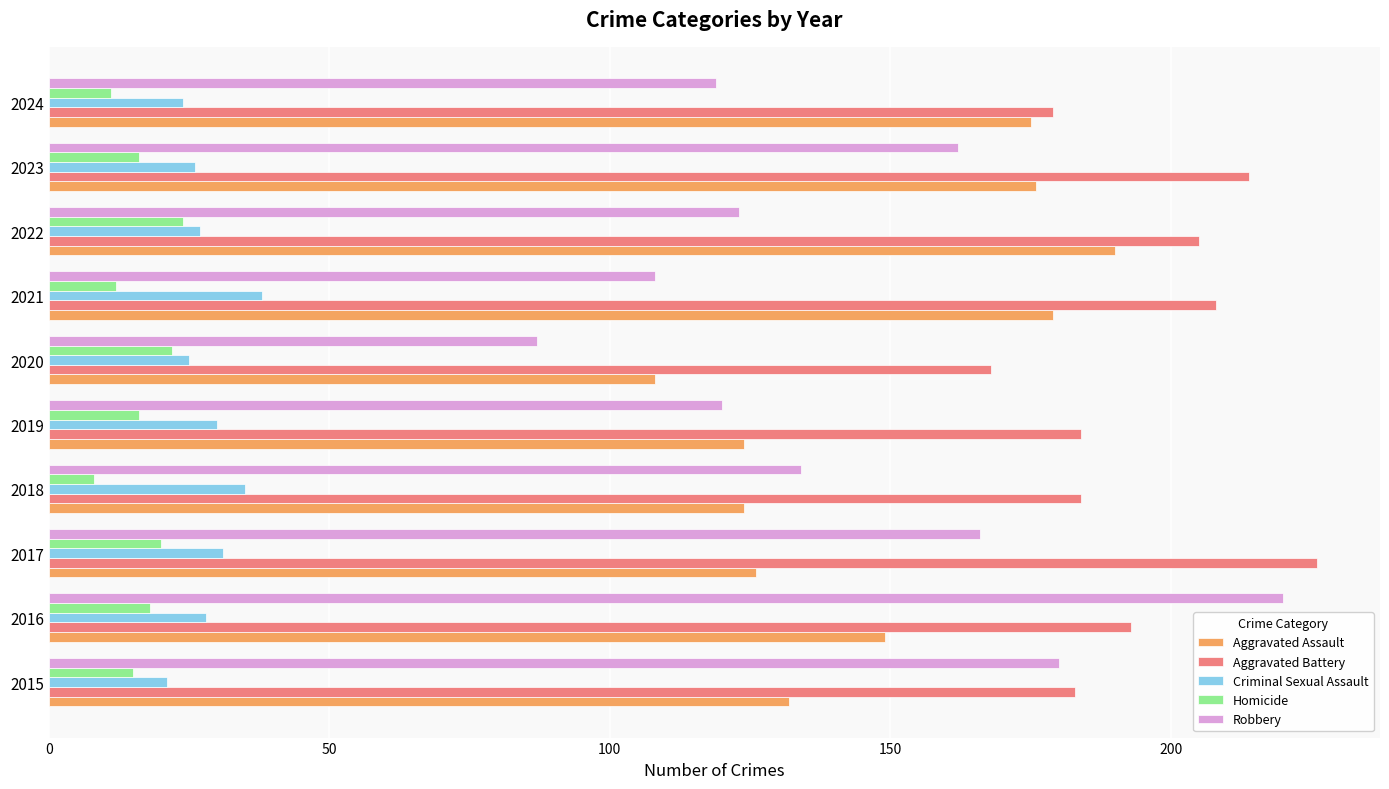

Which series has the widest spread of values?

Robbery